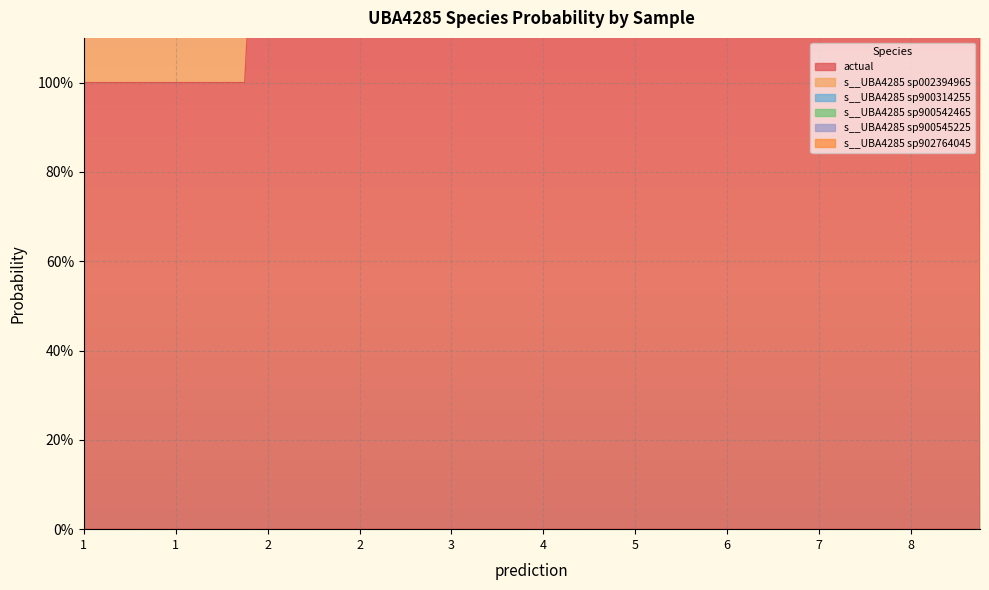

Between 1 and 1, which series saw the biggest shift?

actual